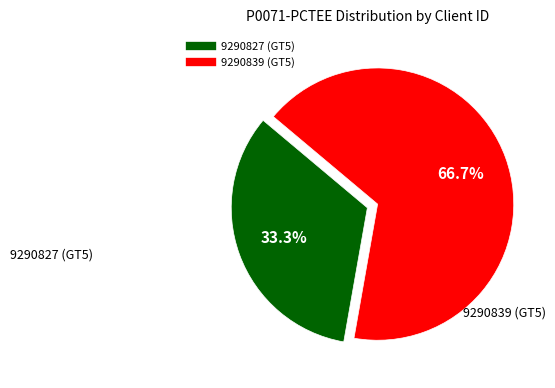

Which has a higher value, 9290839 (GT5) or 9290827 (GT5)?

9290839 (GT5)